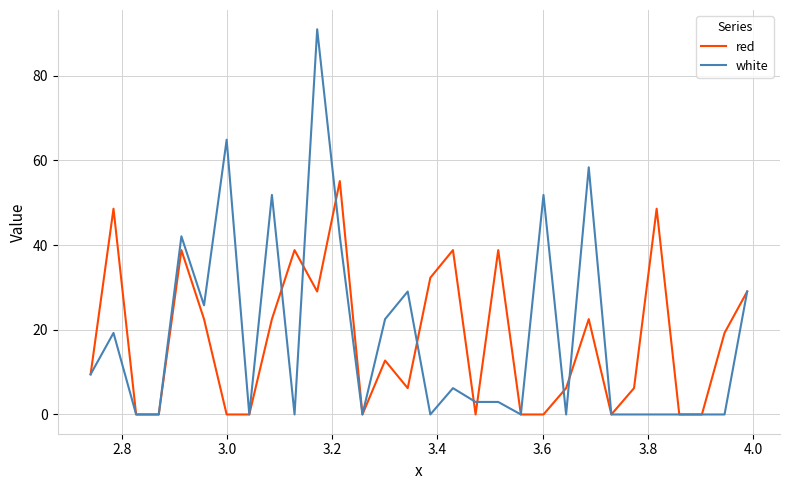

What is the difference between the second highest and second lowest values in the white series?

64.9